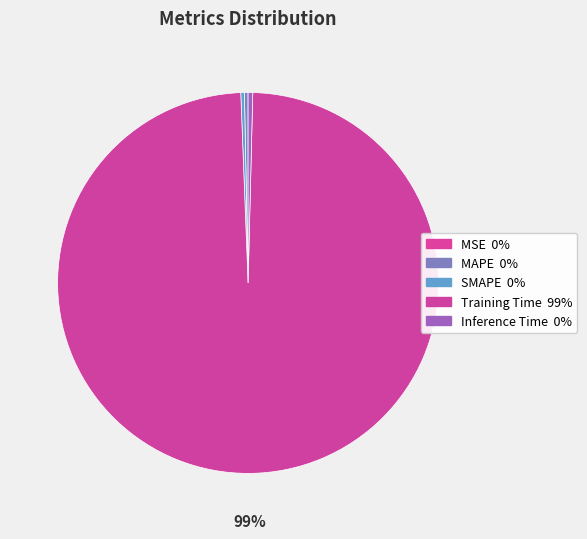

True or false: Training Time accounts for 99% of the total.

True